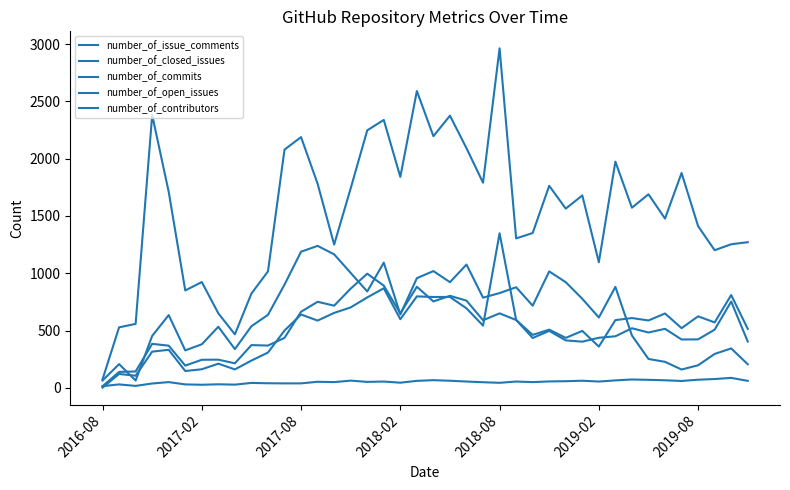

True or false: number_of_commits and number_of_issue_comments cross at least once.

False